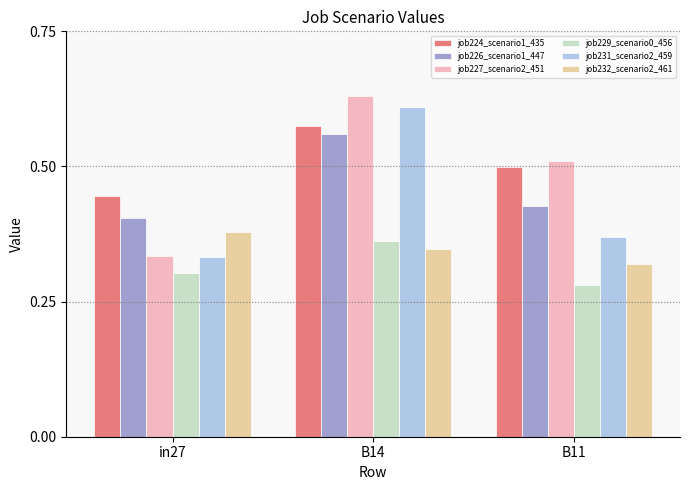

What is the label of the 1st bar from the right?

B11